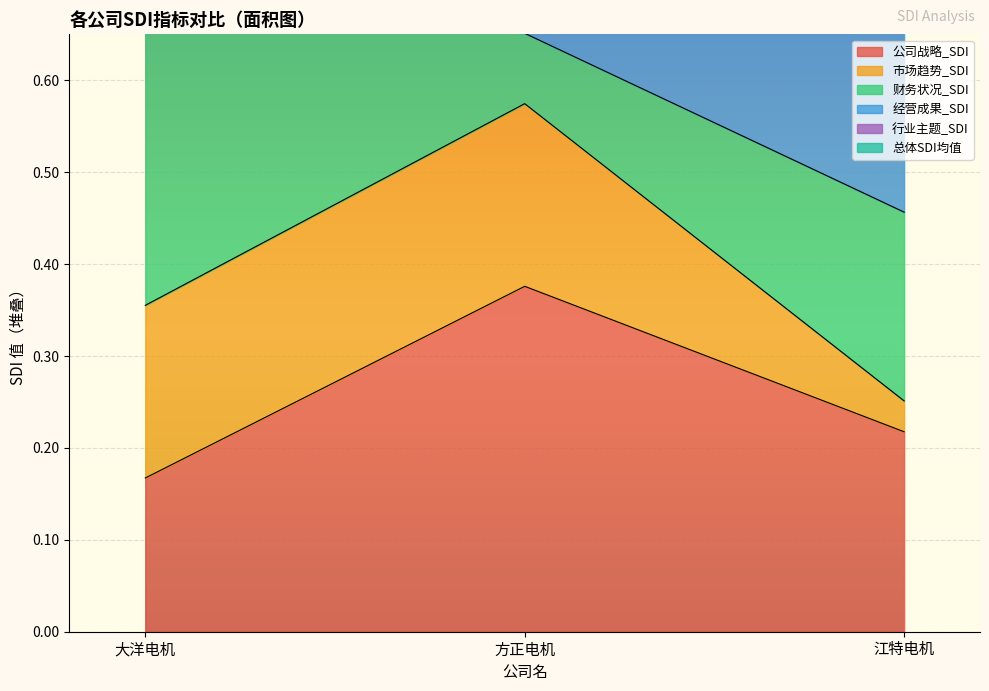

What is the label of the 3rd point from the left?

江特电机